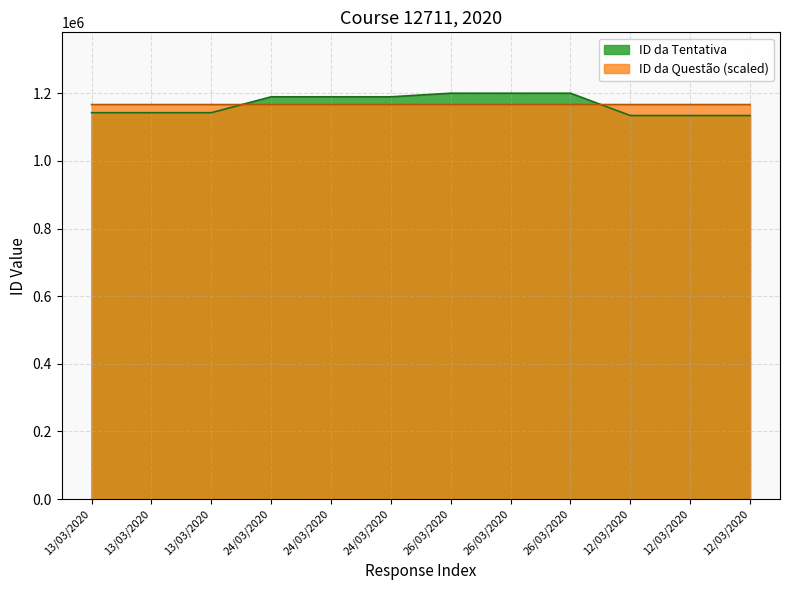

Is it true that ID da Questão equals 1166841.6 at 26/03/2020?

True